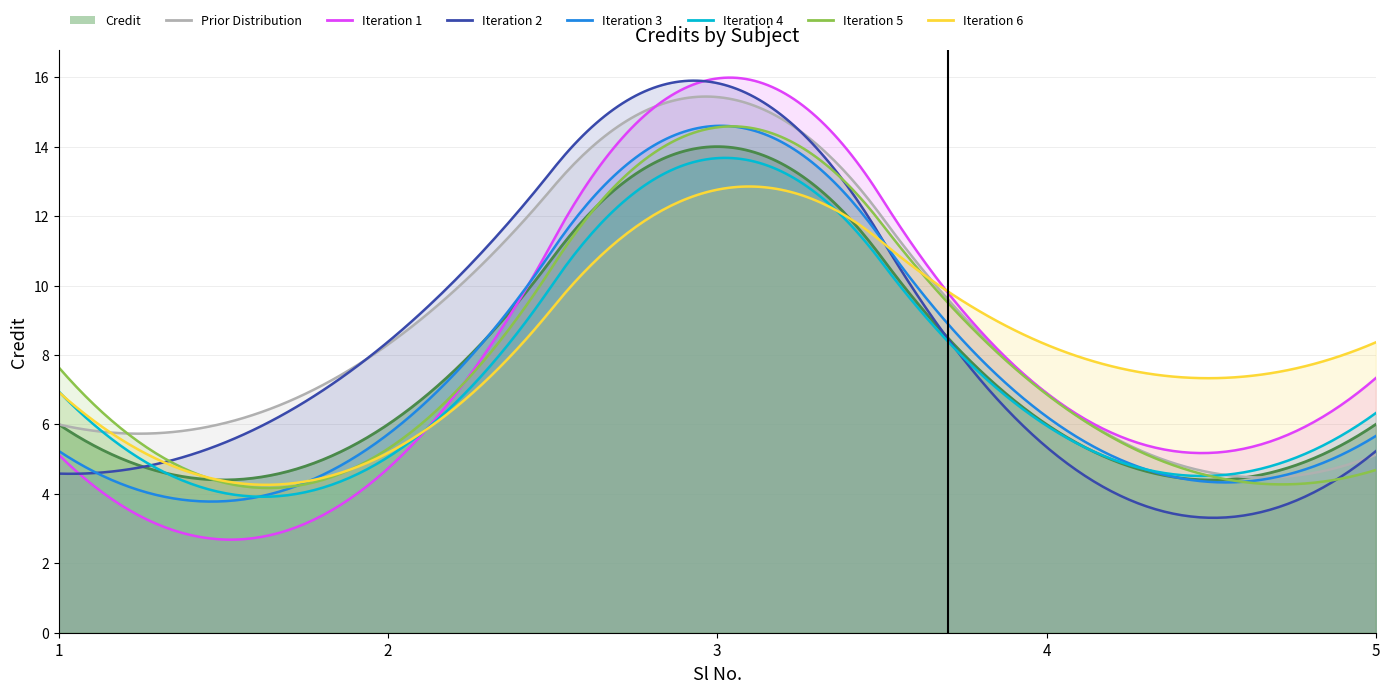

What is the ratio of the value at 2 to the value at 5?

1.0